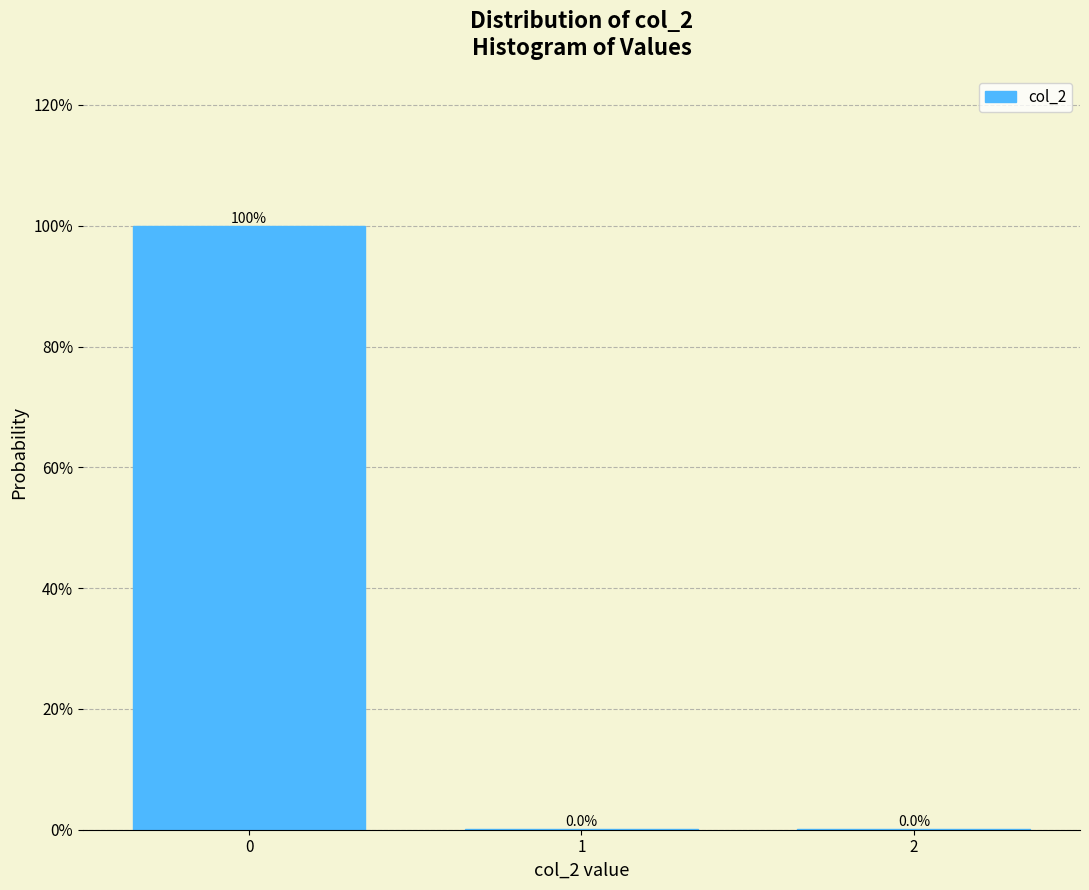

Are the bars horizontal?

No